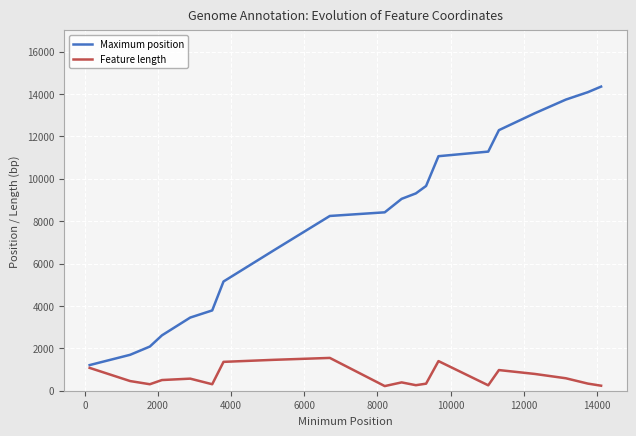

Which series has the largest total across all categories?

Maximum position